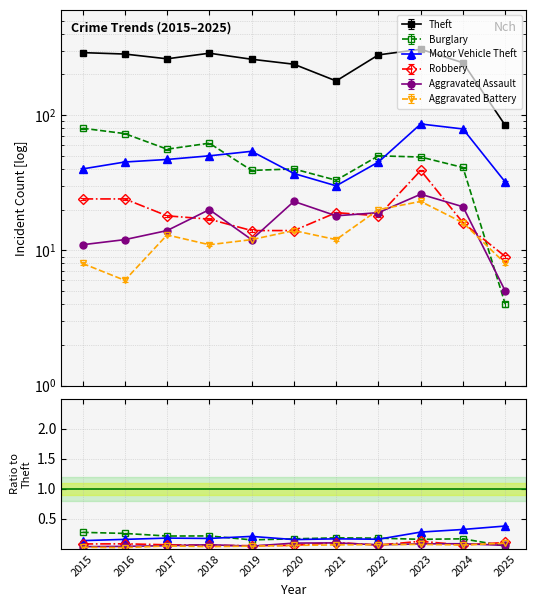

At which category is the sum across all series the highest?

2023